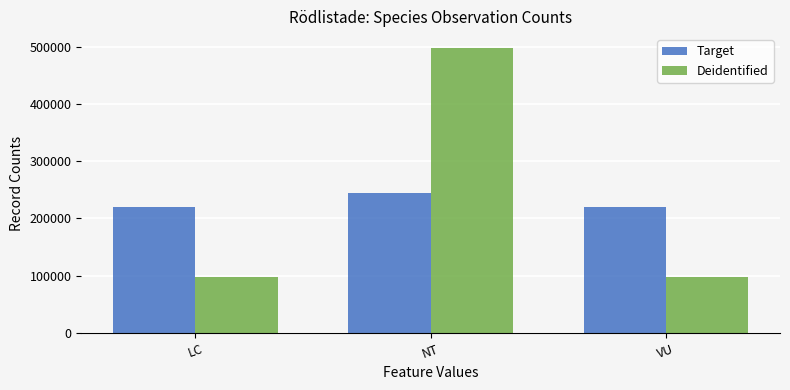

True or false: Target has a value of 53938 at NT.

False